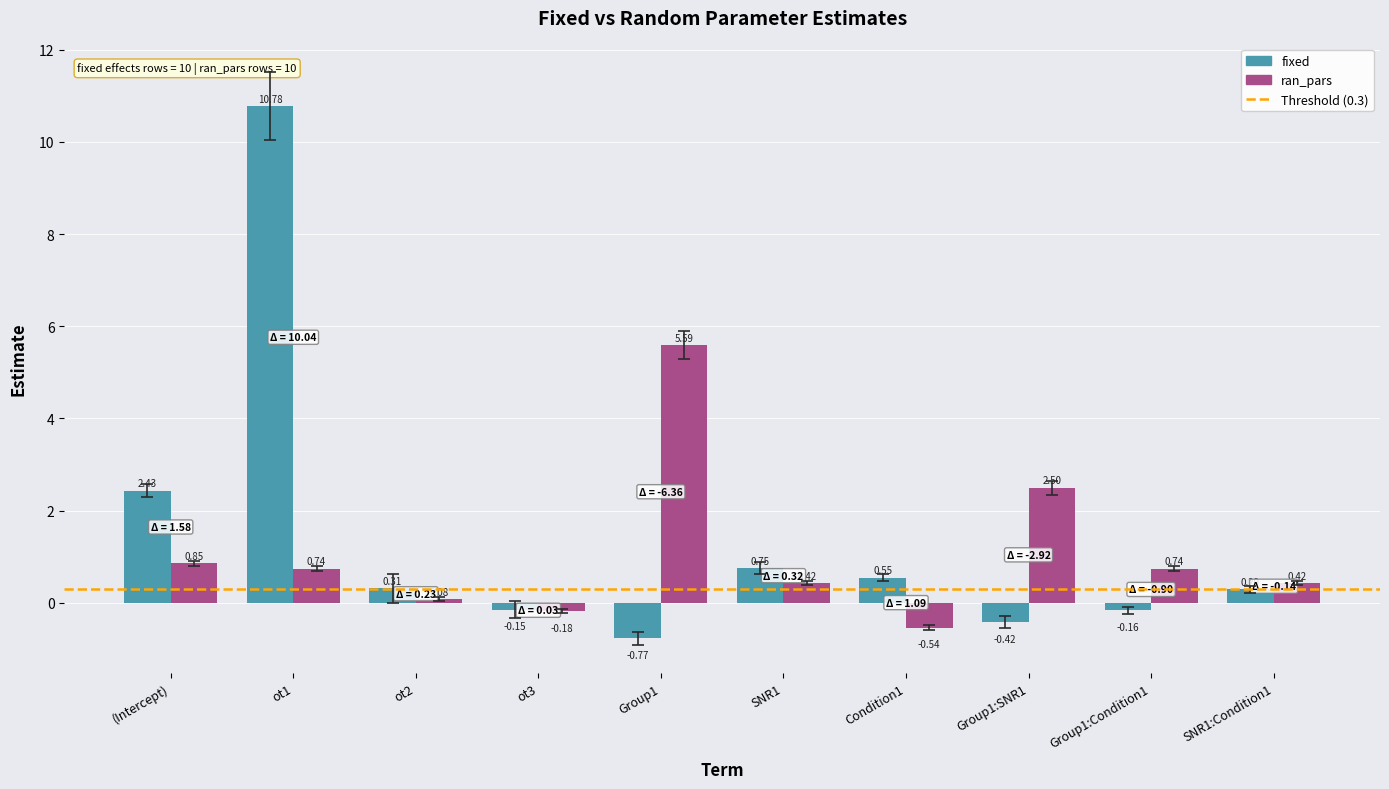

What is the highest value of the ran_pars series?

5.6